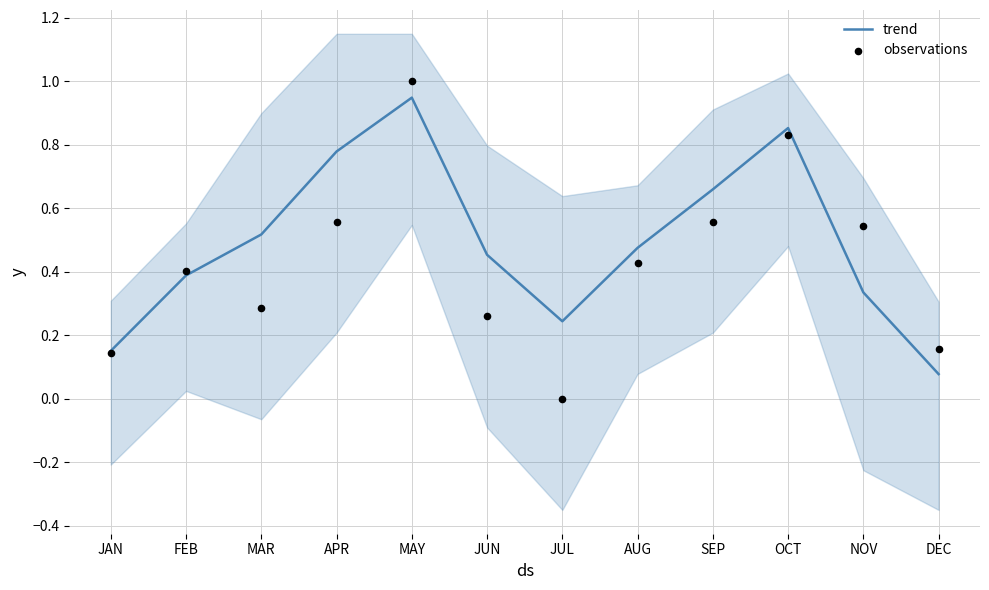

Which series reaches the maximum Y coordinate?

observations